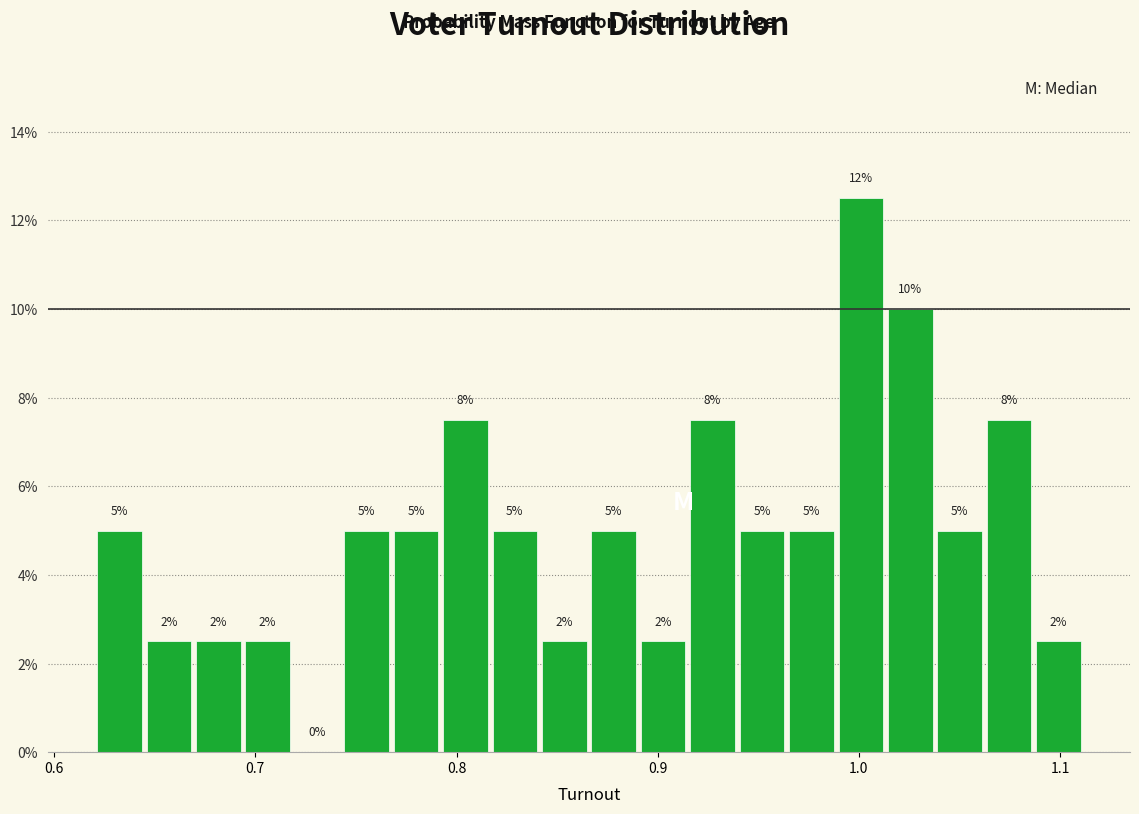

Read against the x-axis, roughly where is the centre of the tallest bar?

1.00